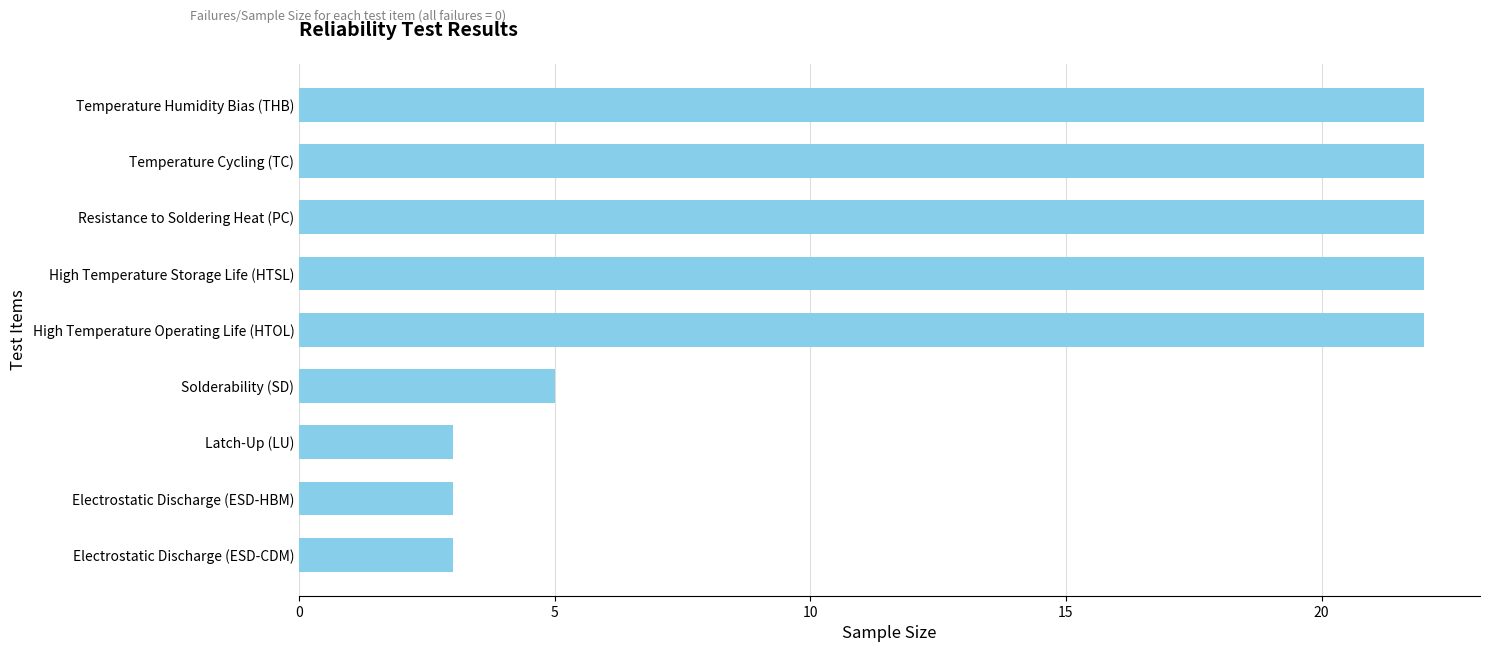

What is the ratio of the value at High Temperature Operating Life (HTOL) to the value at Electrostatic Discharge (ESD-CDM)?

7.3